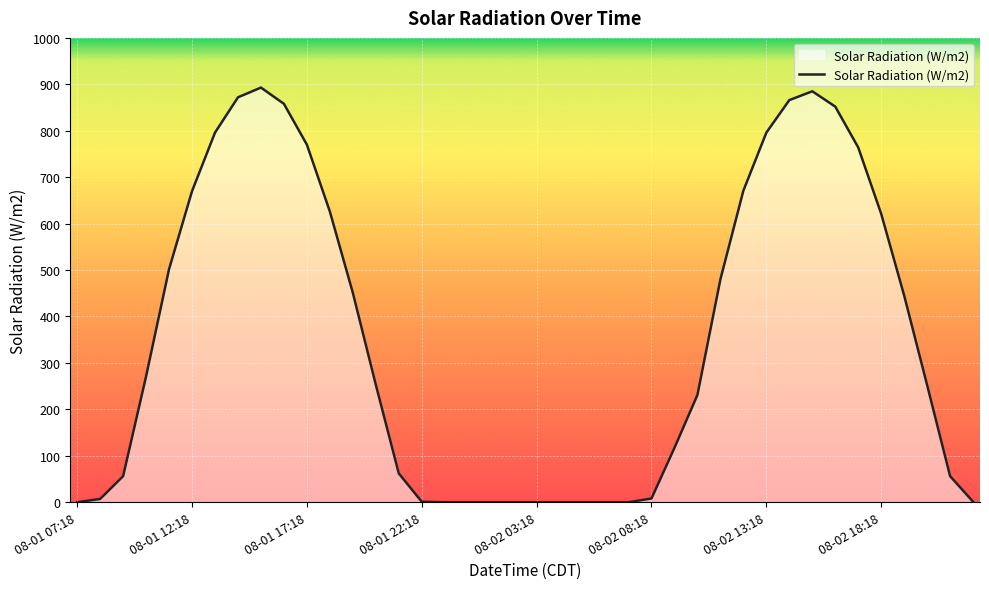

What is the maximum value shown in the chart?

893